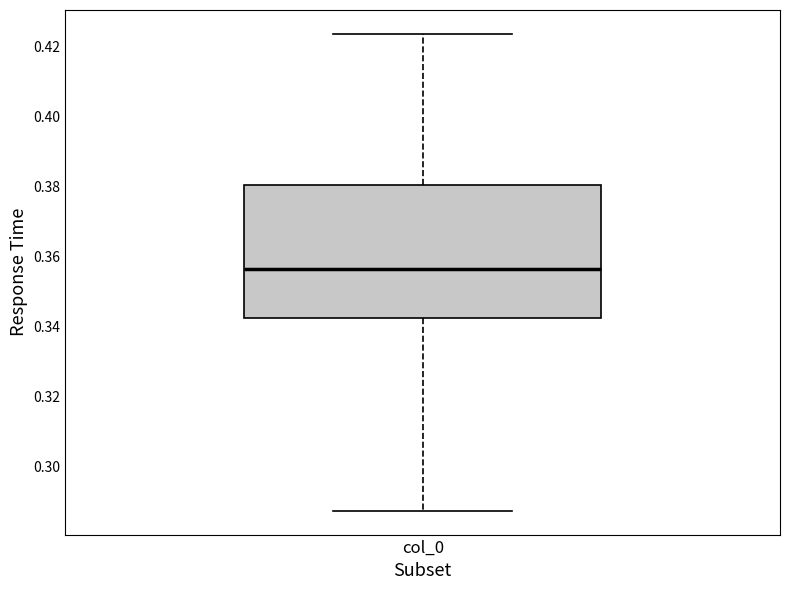

Read this box plot against the y-axis: the position of the median line, the range covered by the box, and the ends of both whiskers. The values are not printed on the chart, so give them approximately, as read against the axis.

median 0.356, box 0.342 to 0.380, whiskers 0.288 to 0.424